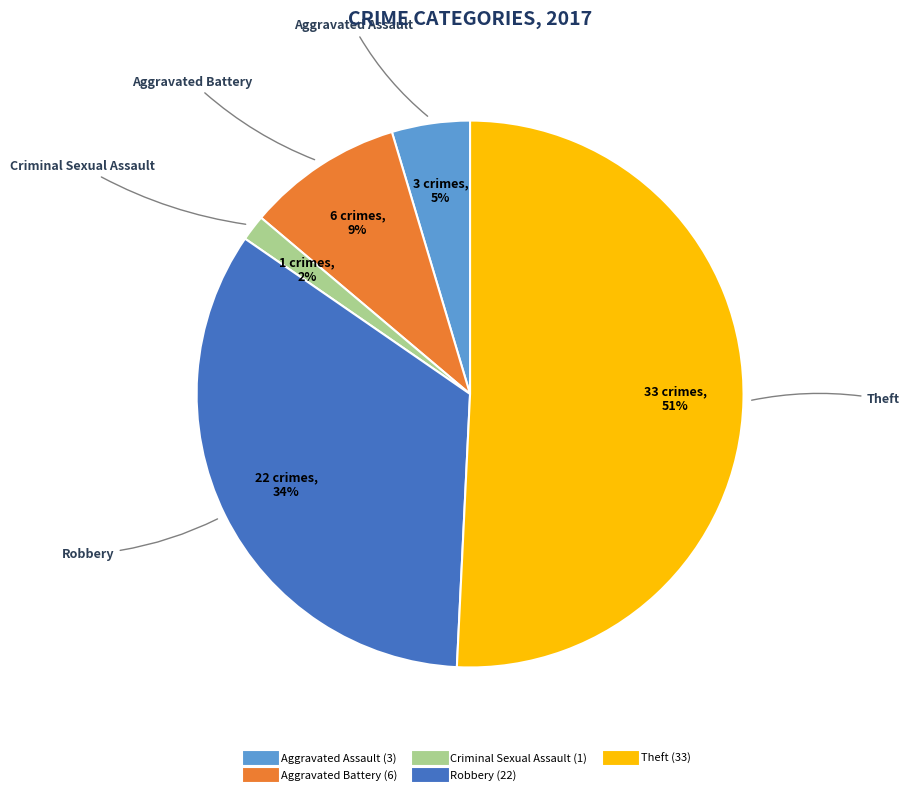

To the nearest percent, what is the average slice percentage?

20%